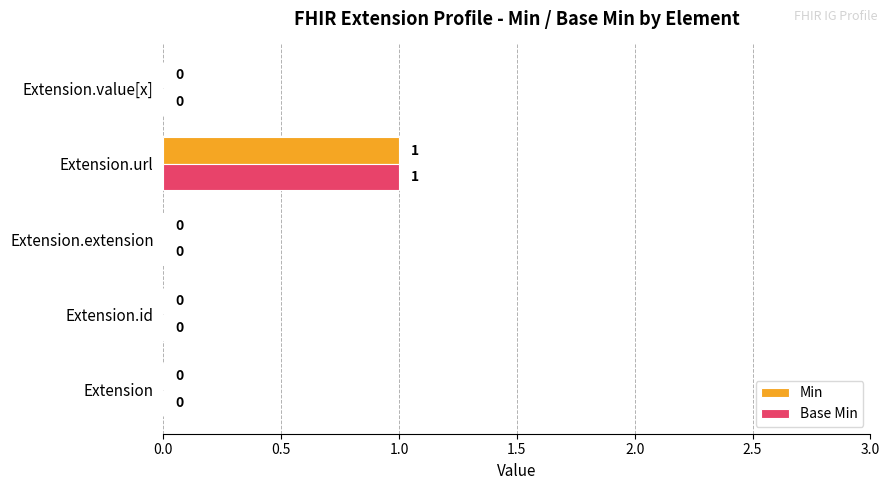

How many data points does each series have?

5